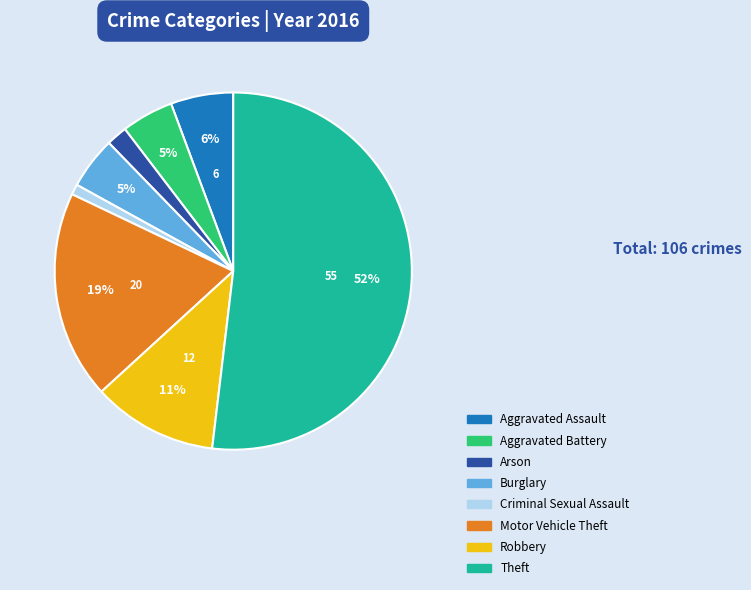

To the nearest percent, what is the difference between the Criminal Sexual Assault and Motor Vehicle Theft slice percentages?

18%